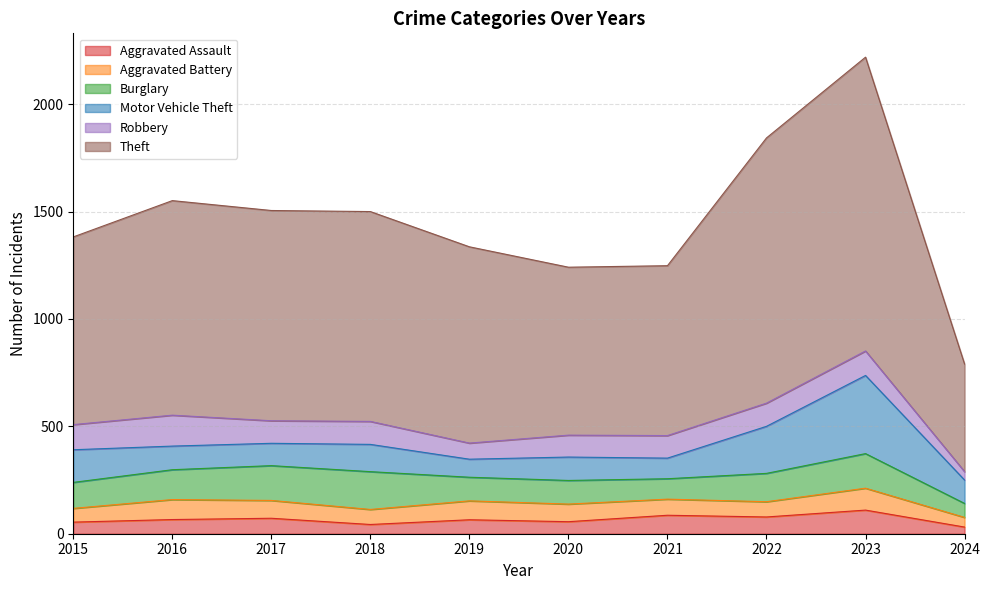

What is the sum of all Aggravated Battery values?

773